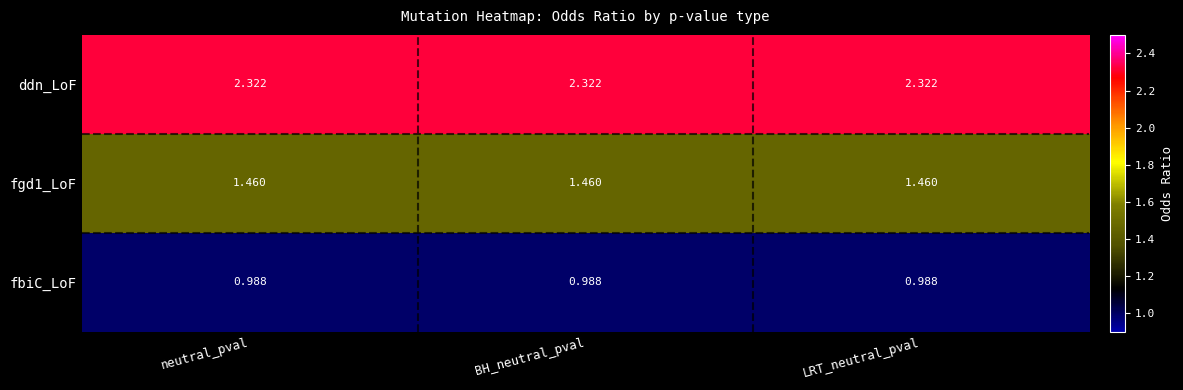

Is the value of ddn_LoF at LRT_neutral_pval greater than the value of fbiC_LoF at BH_neutral_pval?

Yes